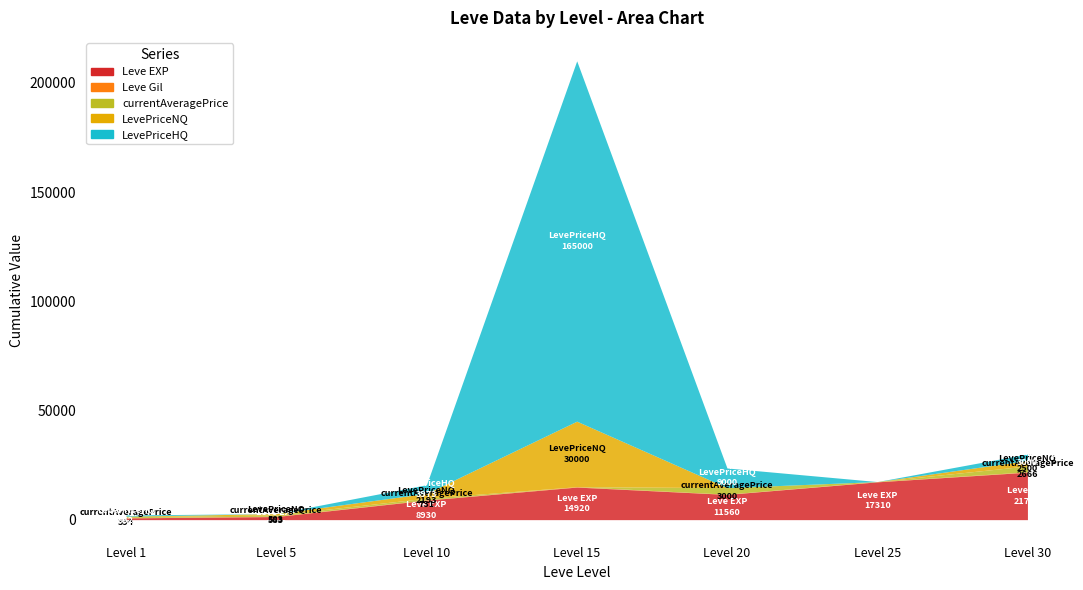

Read the Leve Gil value at 25.

126.0